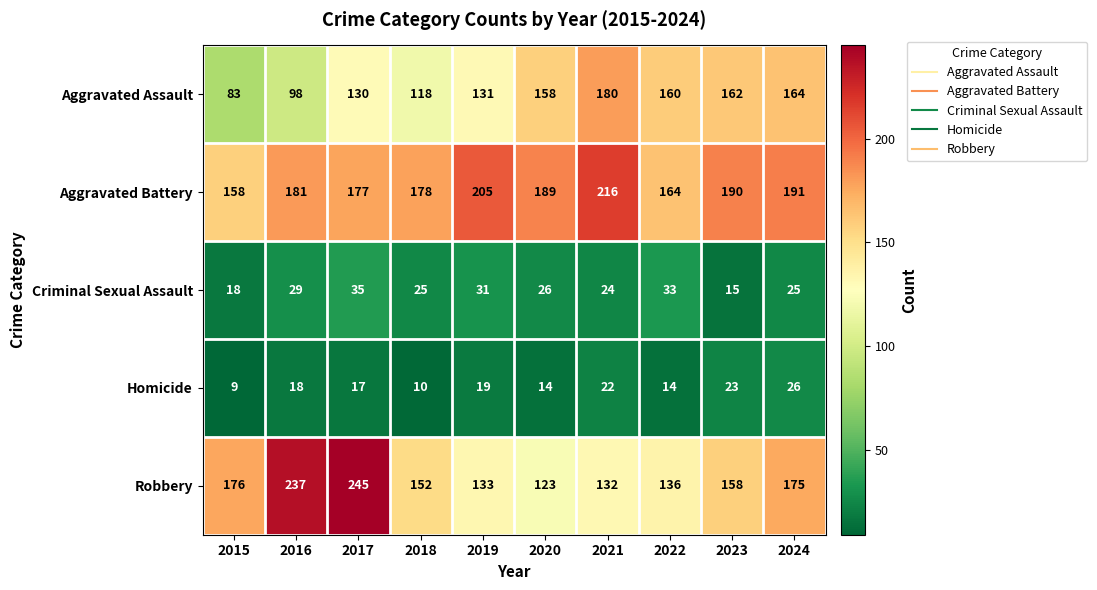

Which category has the lowest value in the Aggravated Battery series?

2015